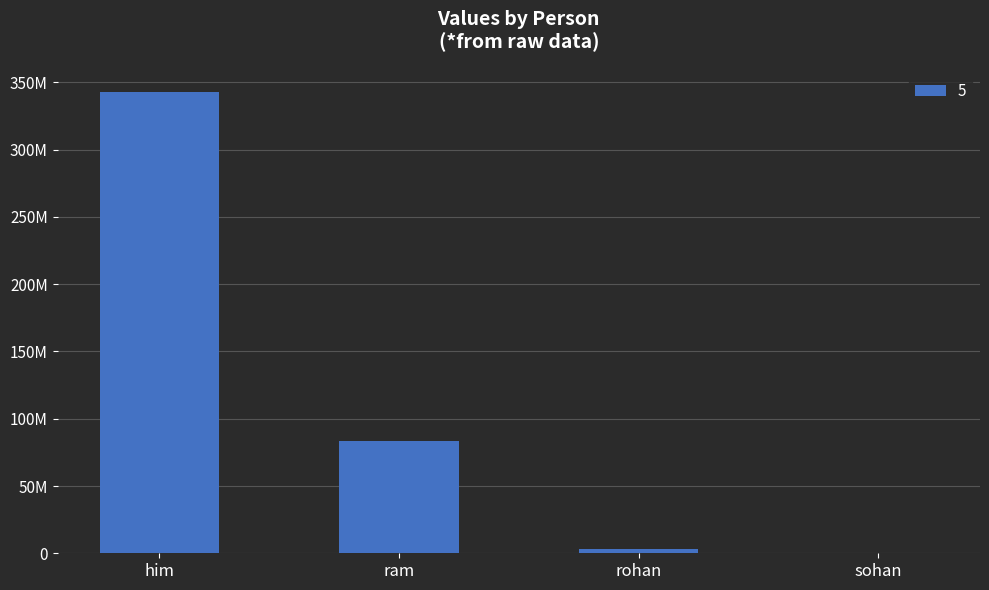

Reading right to left, extract all data points from this chart.

399232	3432322	83389932	342939293